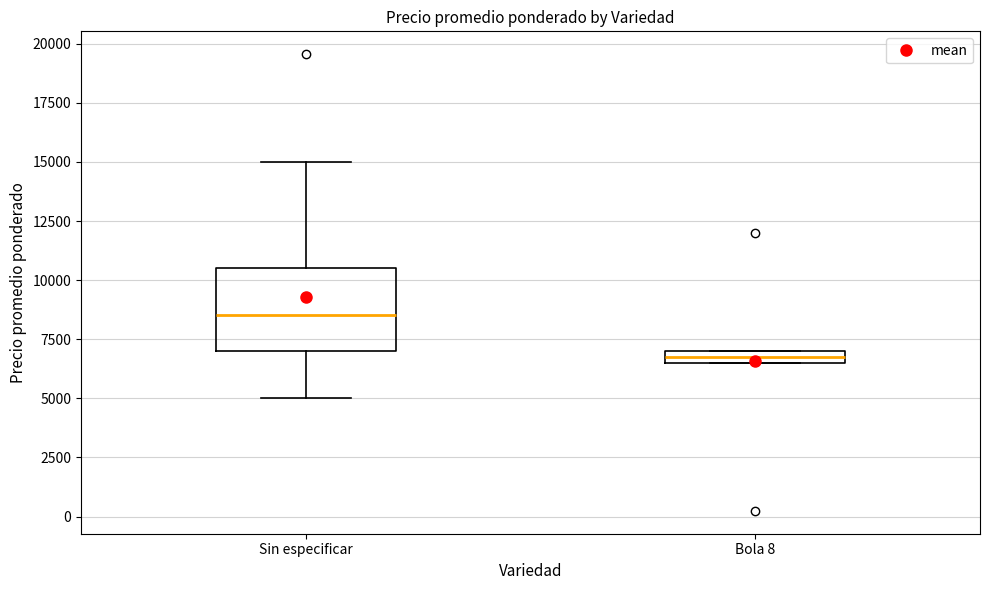

Which box has the highest median line?

Sin especificar